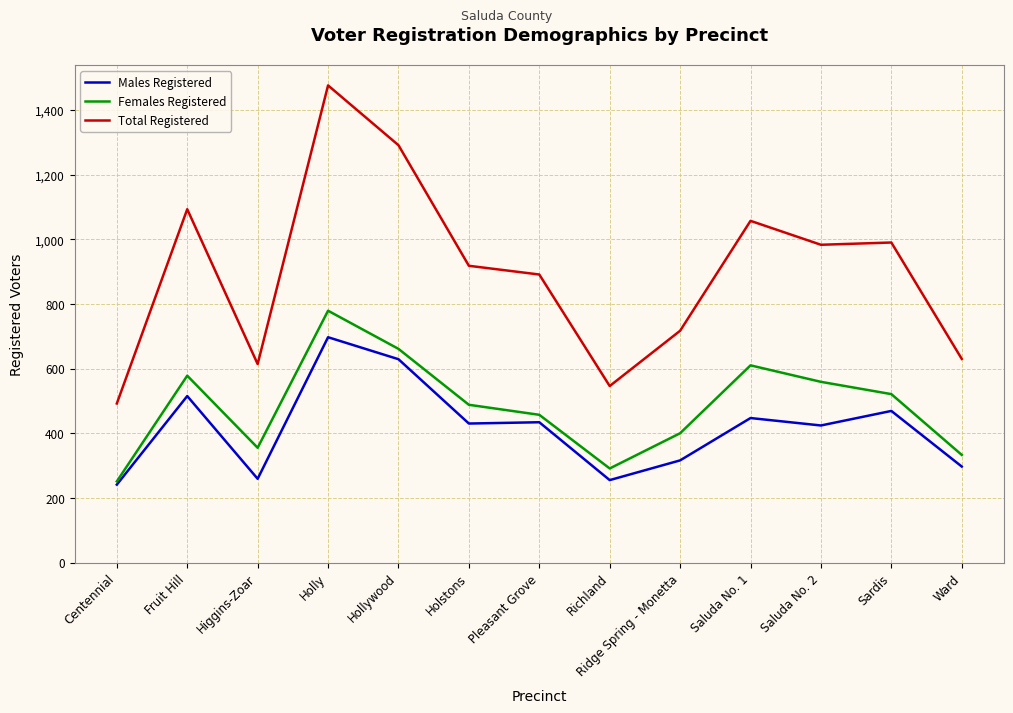

Which series has the largest total across all categories?

Total Registered